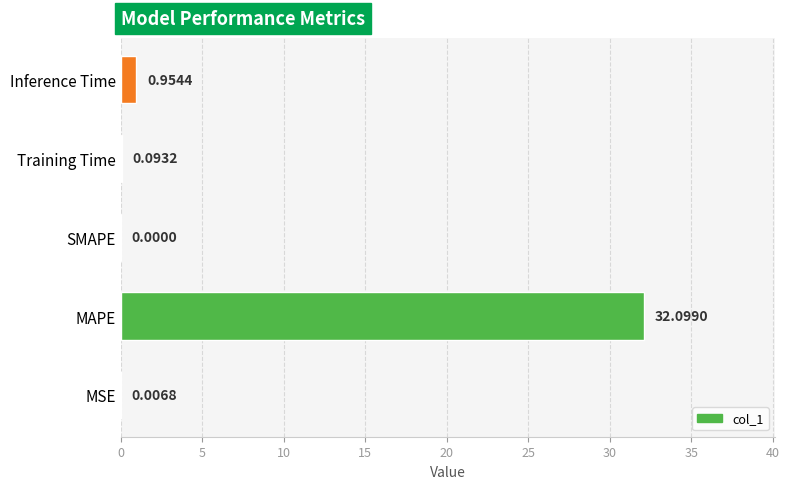

At which category does the chart reach its peak across all series?

MAPE